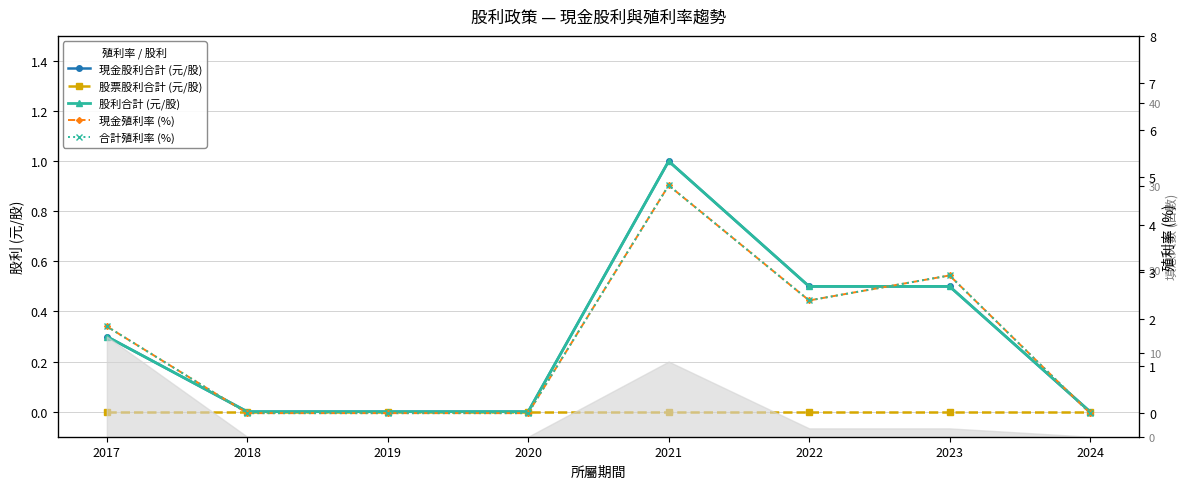

What is the approximate value of 合計殖利率 (%) at 2017?

1.8